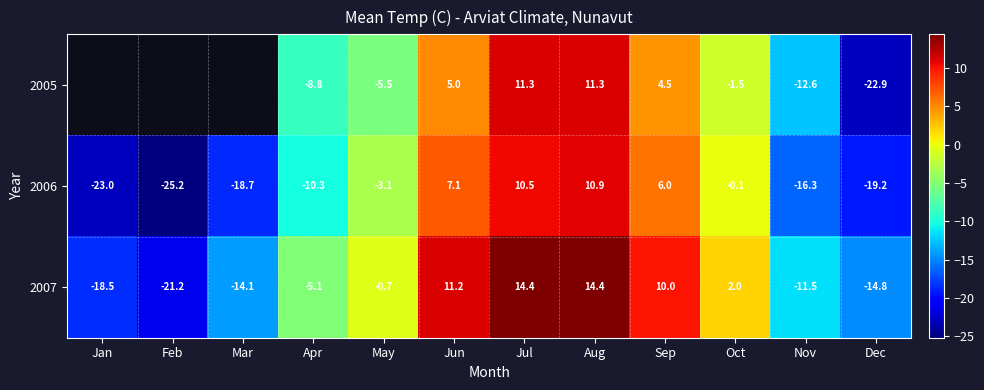

The value of 2006 at Oct is -0.2. True or false?

False